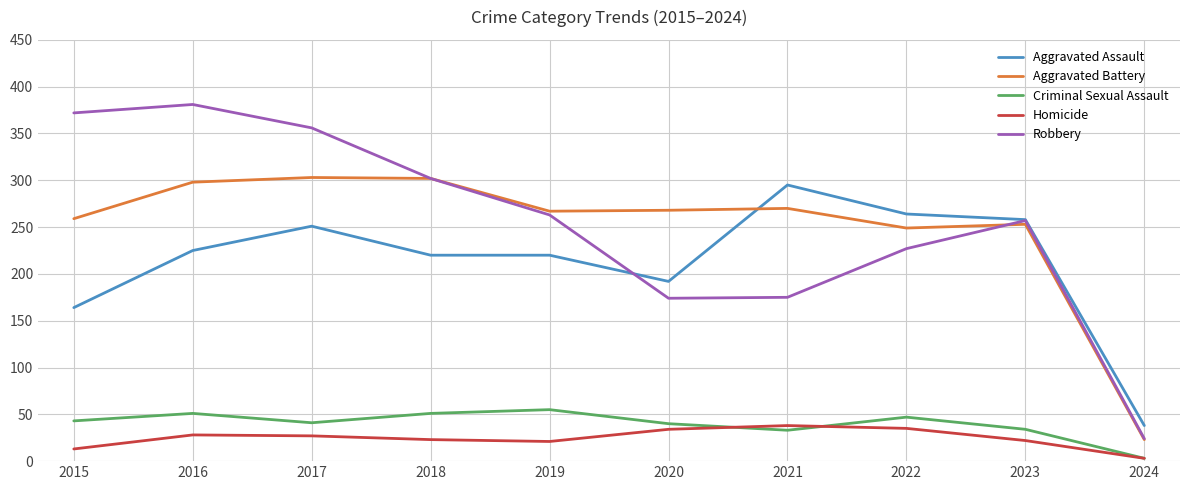

True or false: Homicide has more than 0 interior local peaks.

True